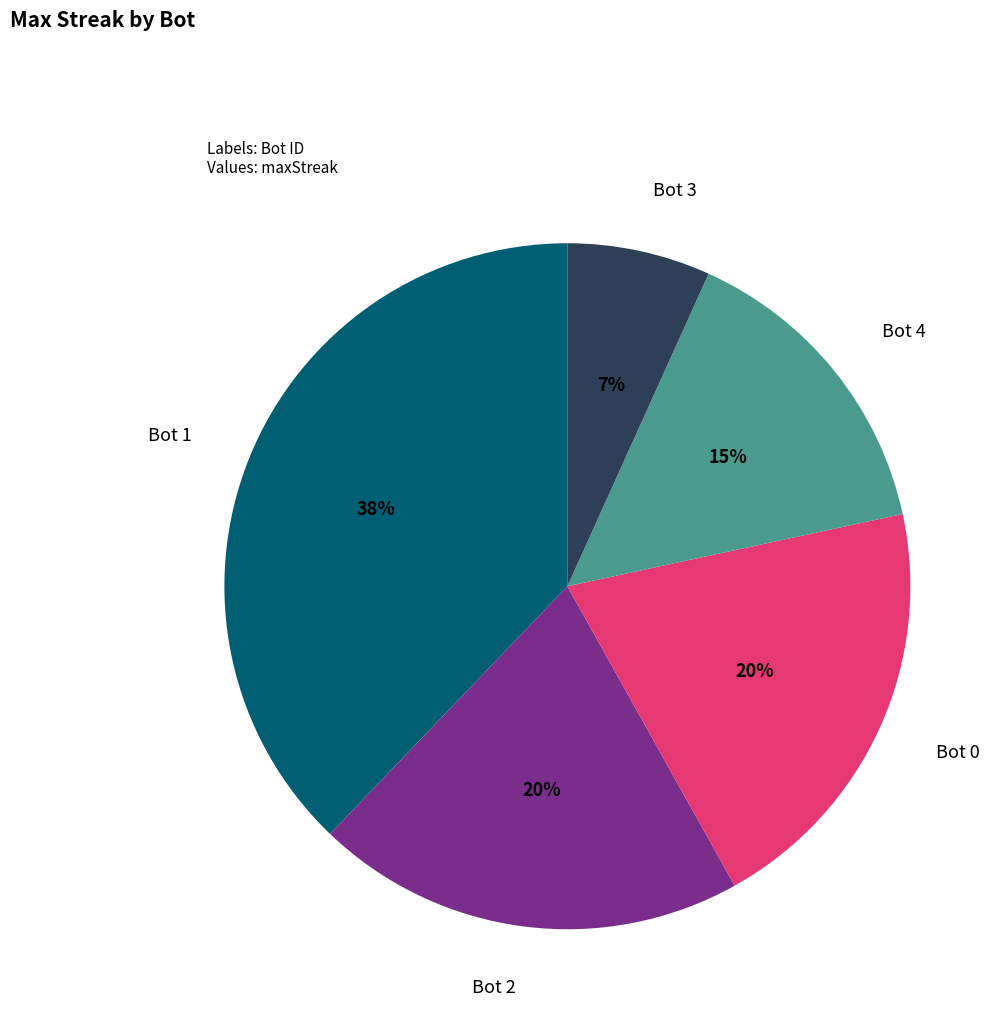

What percentage is the Bot 0 slice, to the nearest percent?

20%